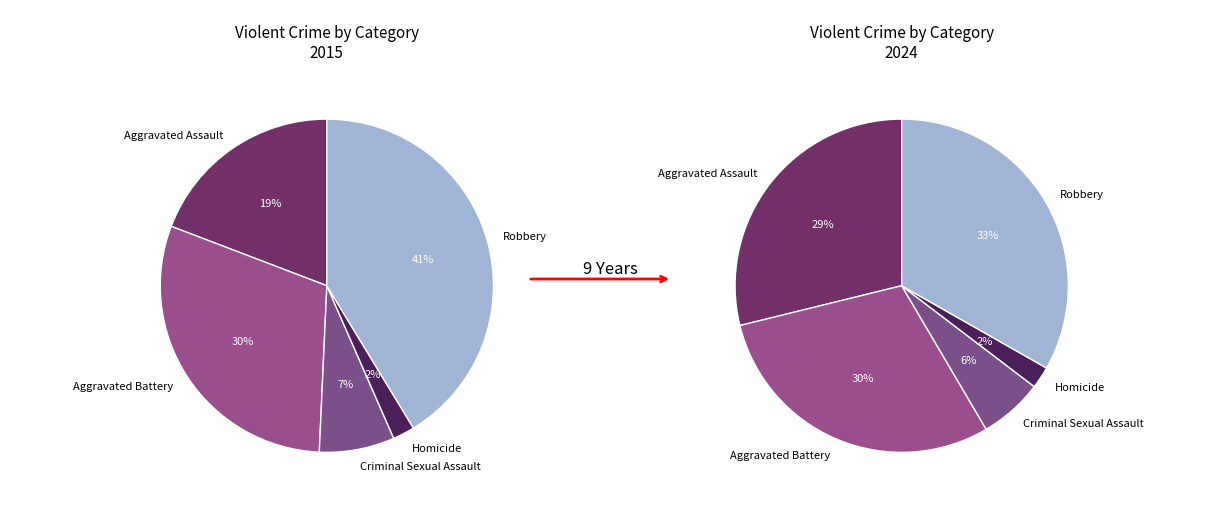

Is Robbery the majority of the pie?

No